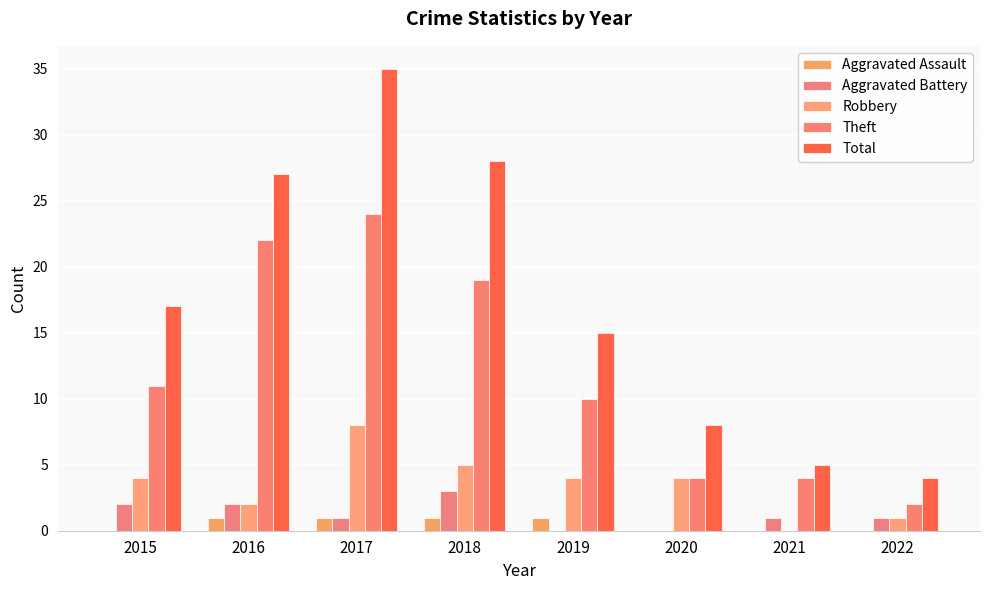

Reading left to right, list all the values displayed in this chart.

Aggravated Assault: 2015=0	2016=1	2017=1	2018=1	2019=1	2020=0	2021=0	2022=0
Aggravated Battery: 2015=2	2016=2	2017=1	2018=3	2019=0	2020=0	2021=1	2022=1
Robbery: 2015=4	2016=2	2017=8	2018=5	2019=4	2020=4	2021=0	2022=1
Theft: 2015=11	2016=22	2017=24	2018=19	2019=10	2020=4	2021=4	2022=2
Total: 2015=17	2016=27	2017=35	2018=28	2019=15	2020=8	2021=5	2022=4